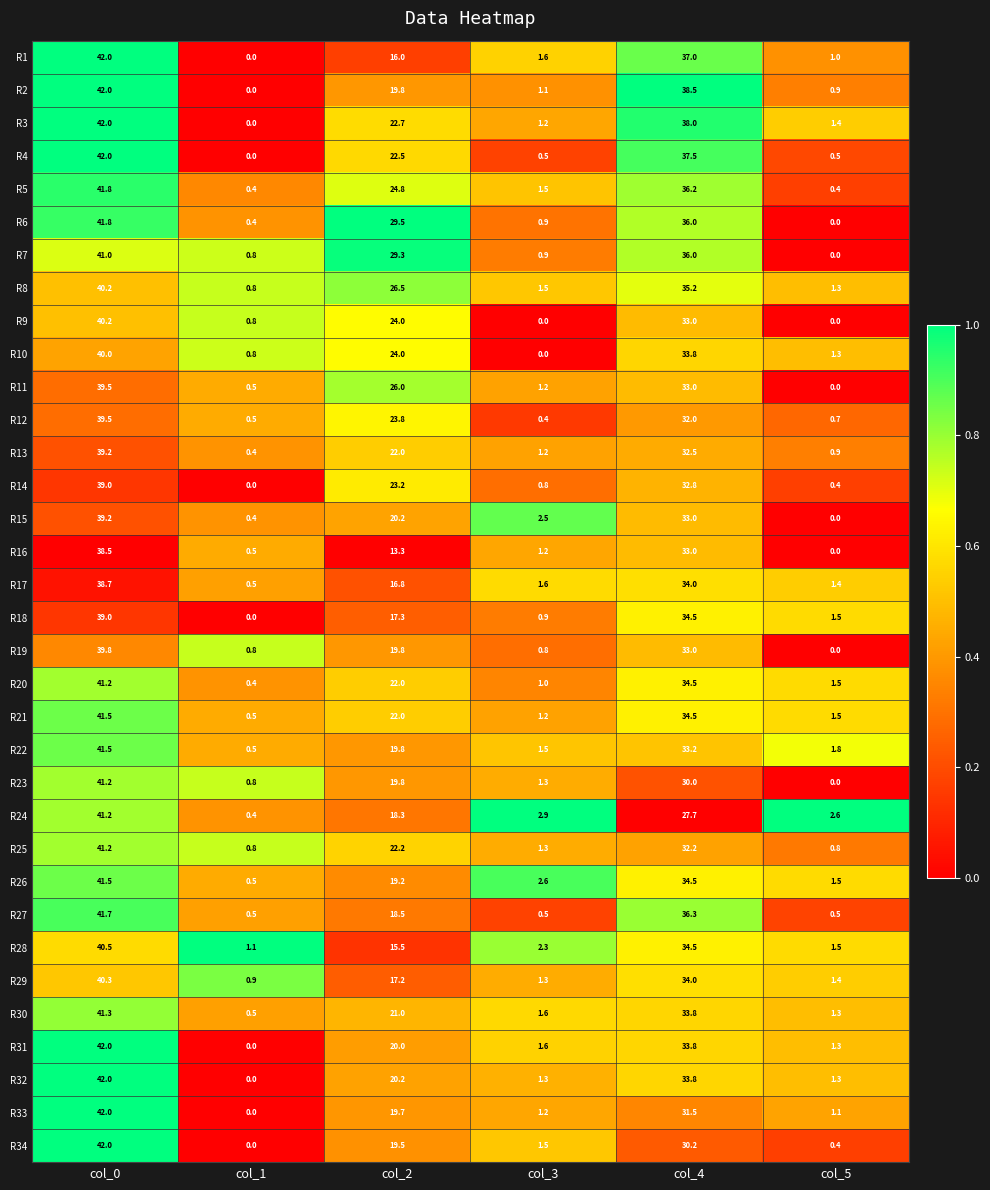

Between col_0 and col_2, which series saw the biggest shift?

R1